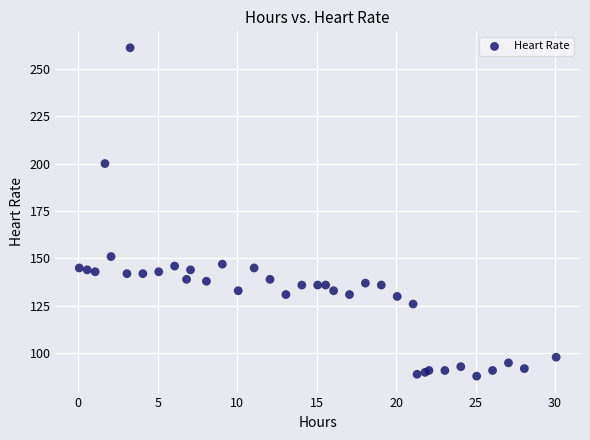

What Y value in the scatter plot is closest to 174?

151